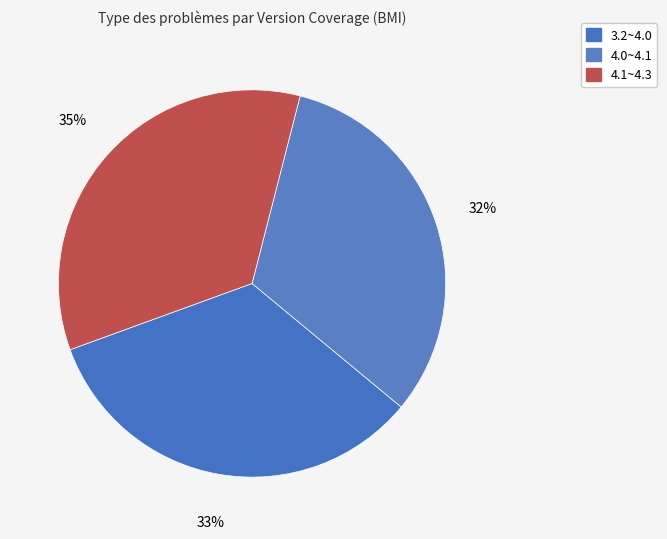

How many segments does this pie chart have?

3